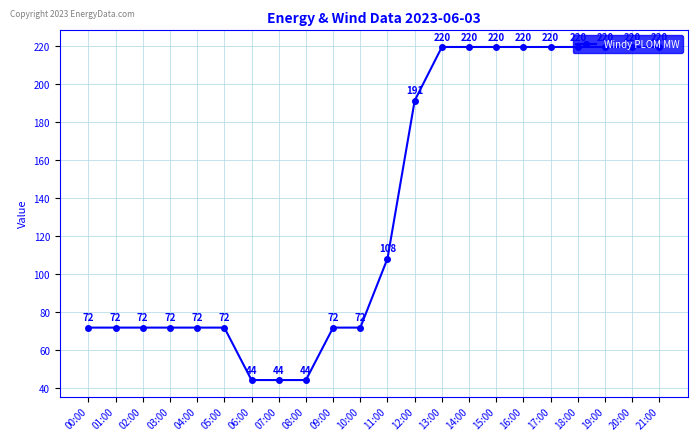

What value does the data have at 17:00?

219.6